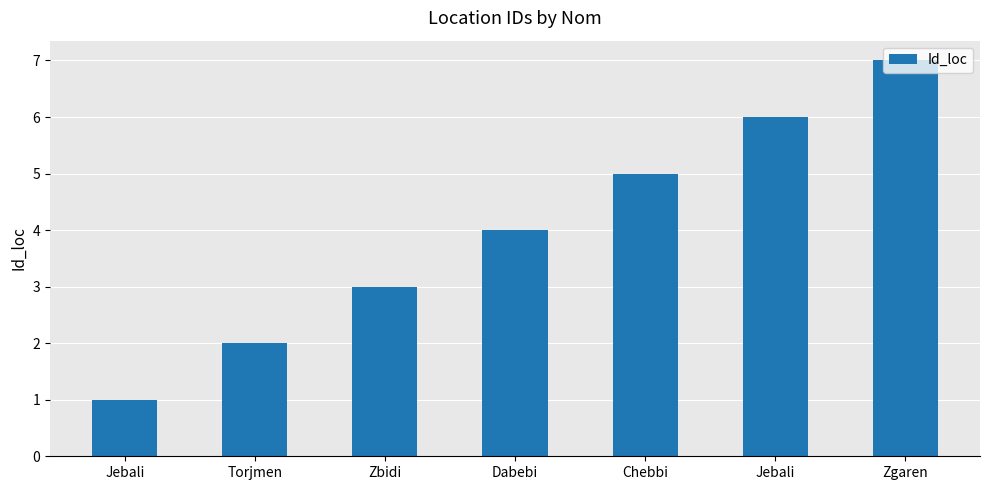

What is the average value?

4